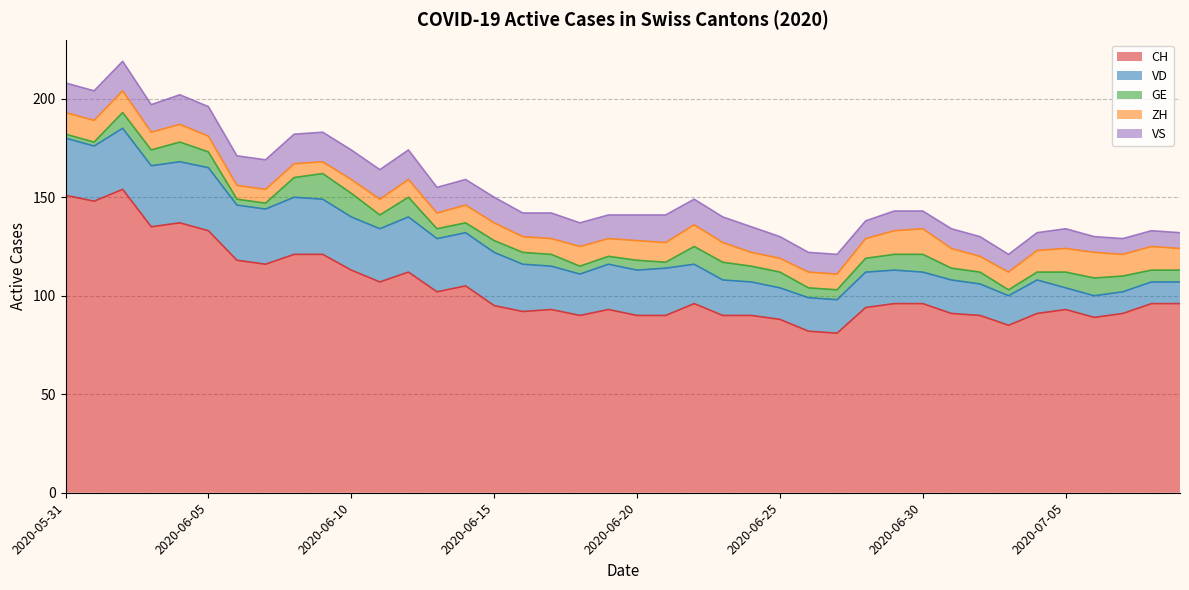

What is the label of the 30th point from the left?

2020-06-29